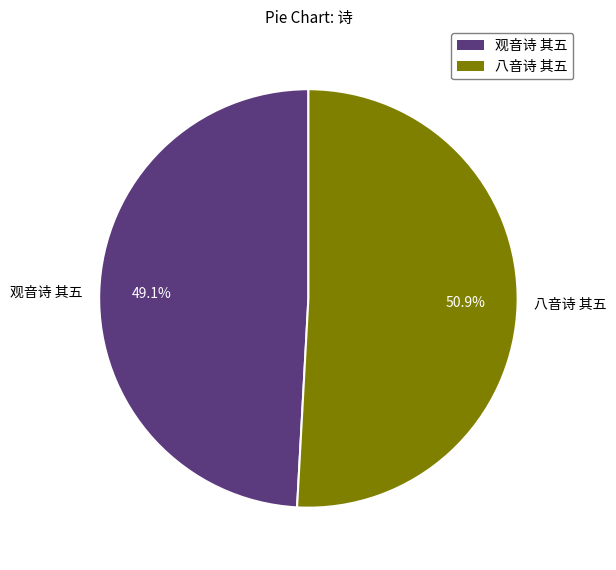

Which slice is the smallest?

观音诗 其五